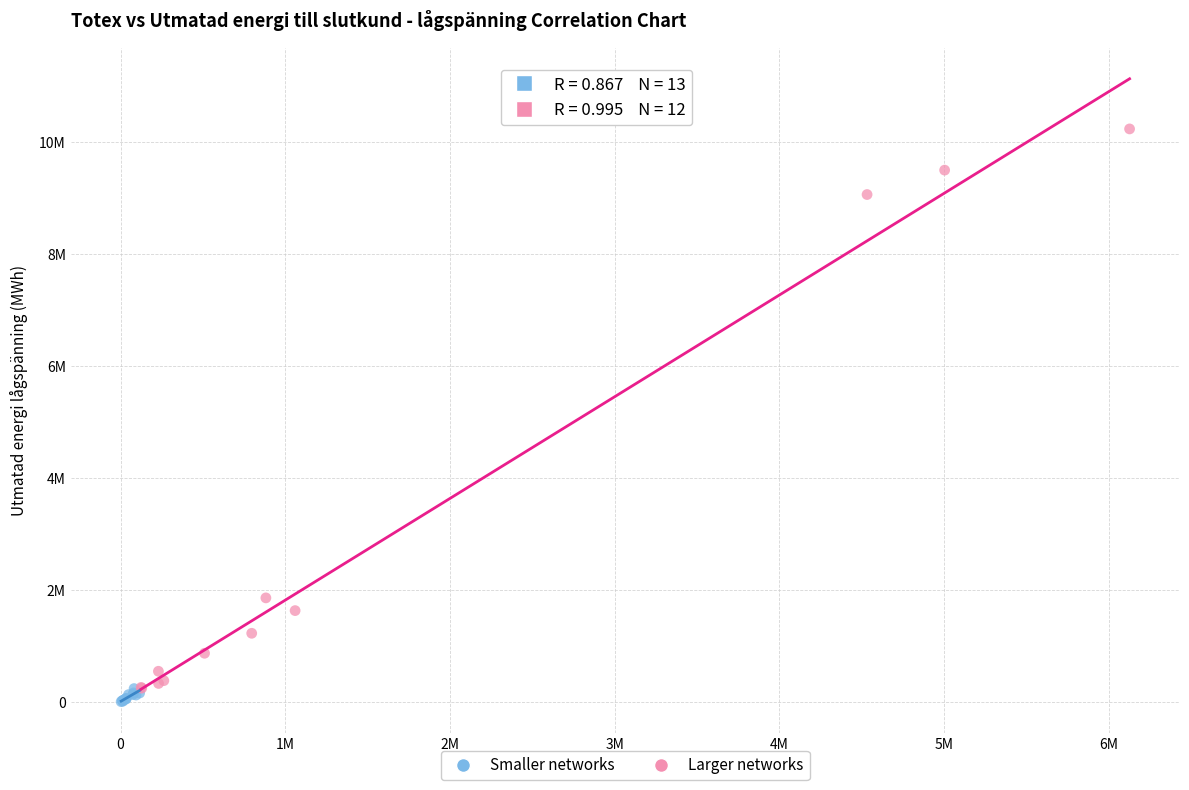

What are all the series names shown in the legend?

Smaller networks, Larger networks